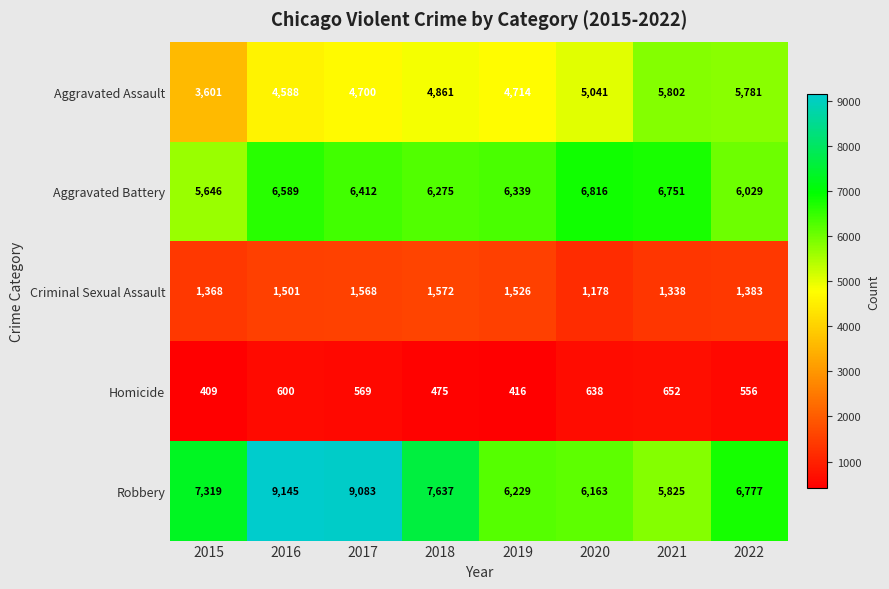

What is the total value across all series at 2017?

22332